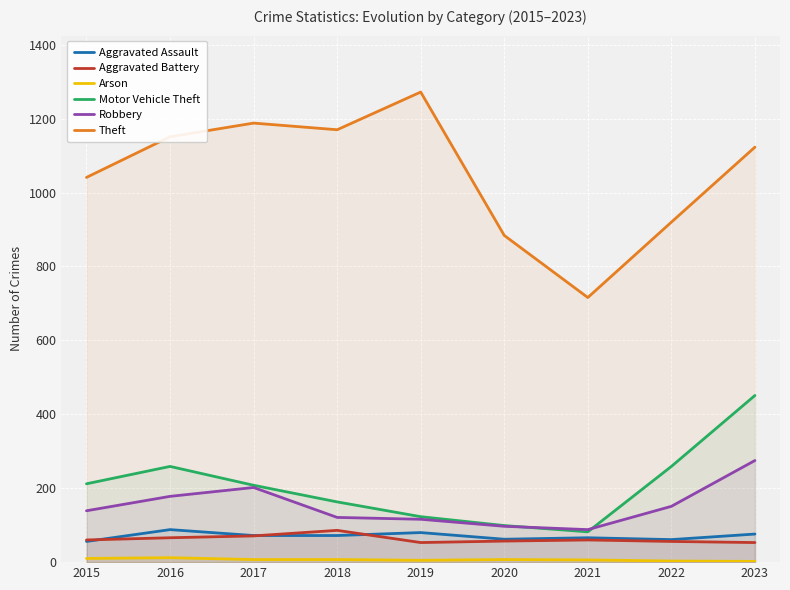

Rank the categories by Aggravated Battery value from lowest to highest.

2019, 2023, 2022, 2020, 2015, 2021, 2016, 2017, 2018